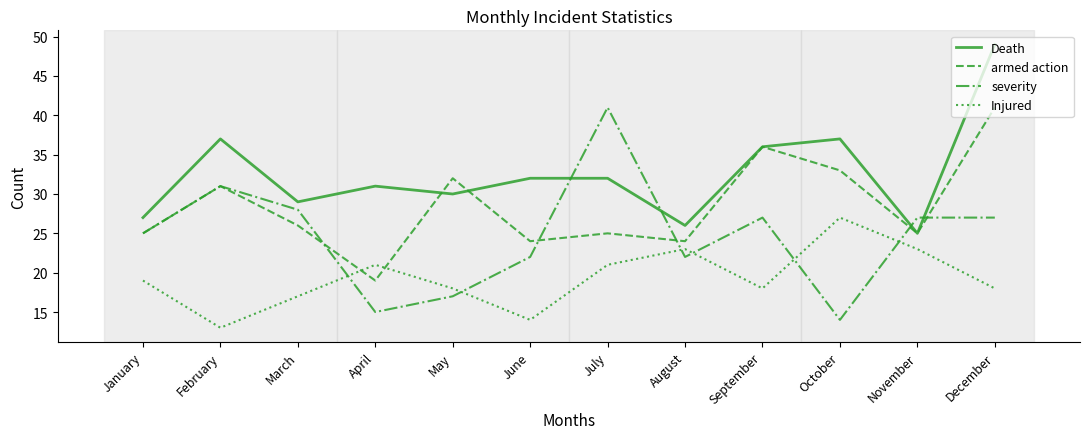

The armed action series shows 26 at March. True or false?

True